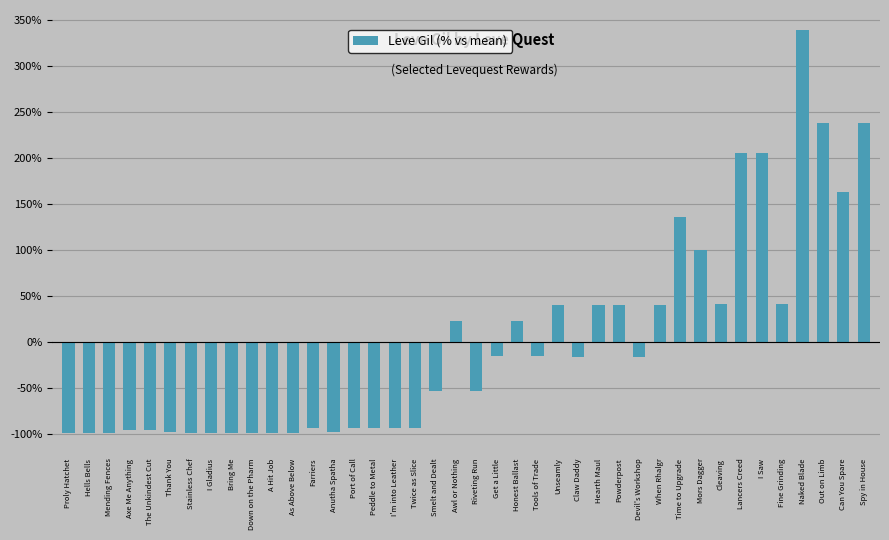

Between Awl or Nothing and Twice as Slice, which is larger?

Awl or Nothing